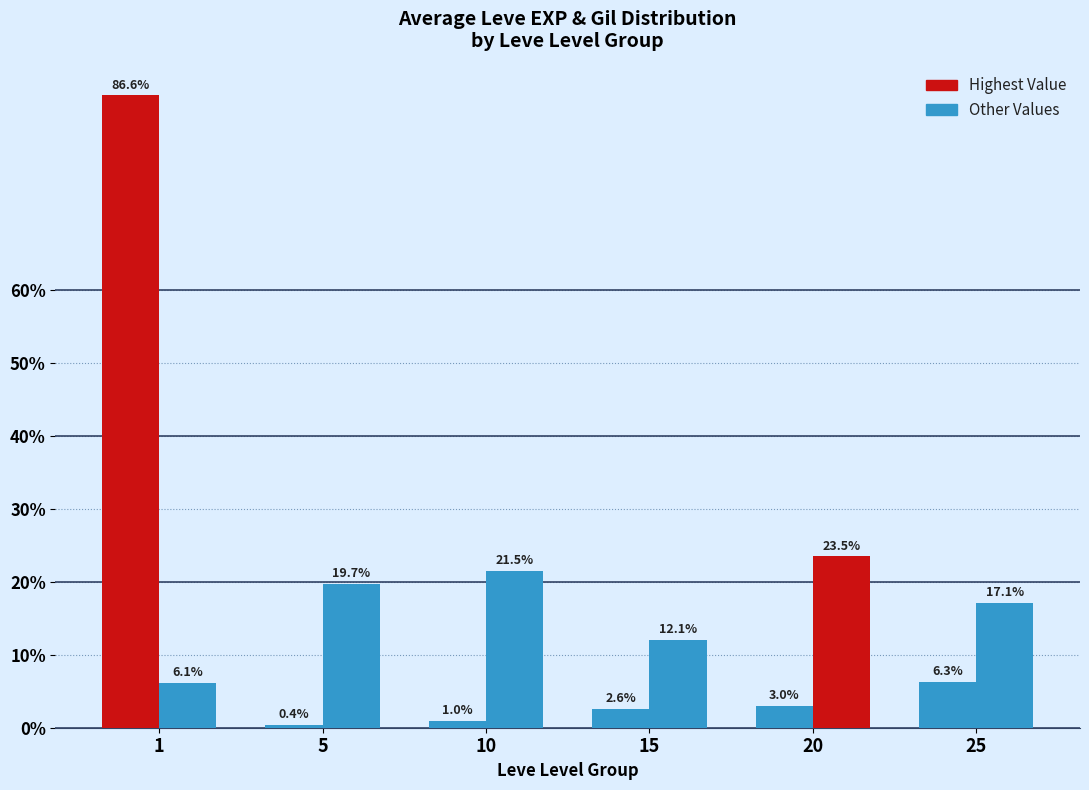

Which has a higher value, 5 or 20?

20